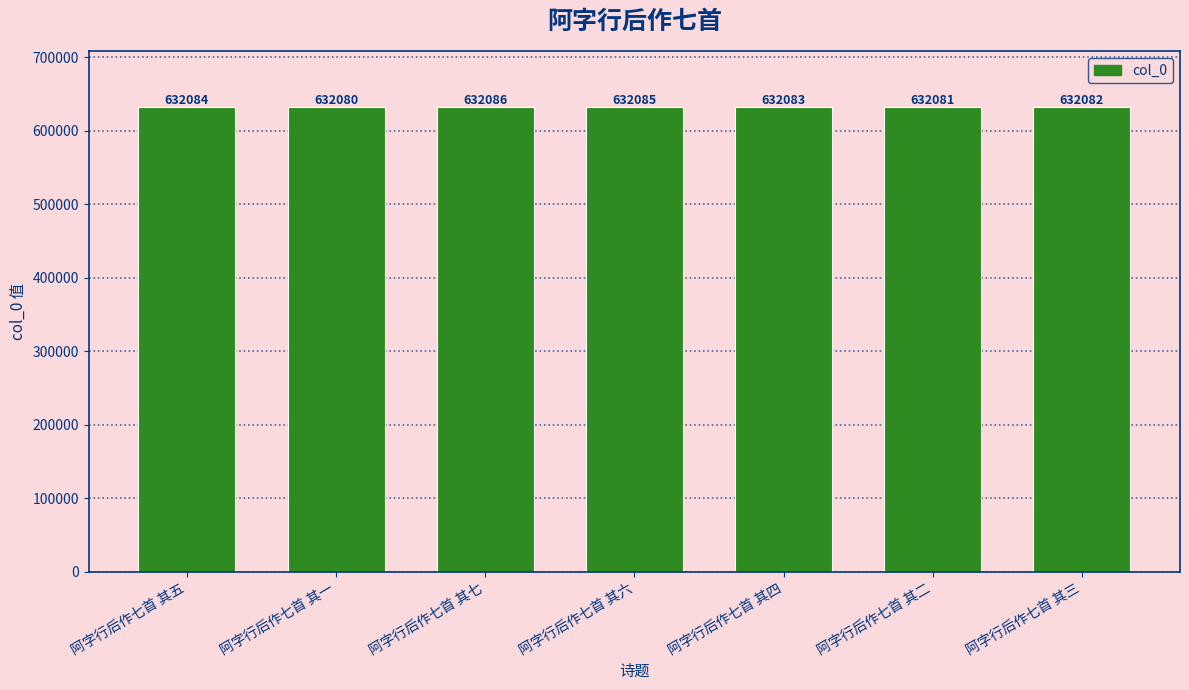

What is the label of the 7th bar from the left?

阿字行后作七首 其三